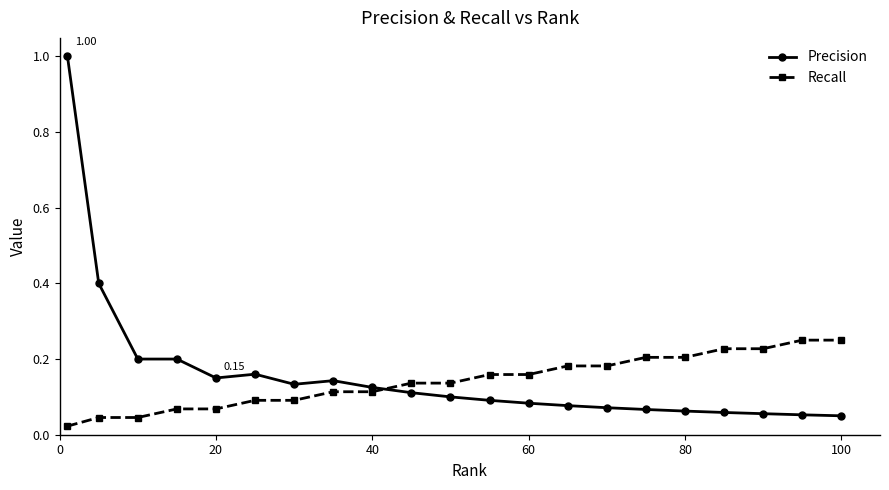

What are all the series names shown in the legend?

Precision, Recall